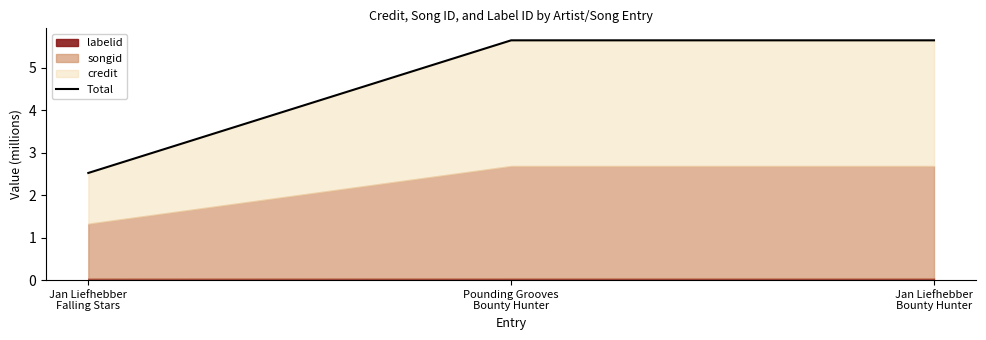

Between Pounding Grooves
Bounty Hunter and Jan Liefhebber
Falling Stars, which is larger?

Pounding Grooves
Bounty Hunter